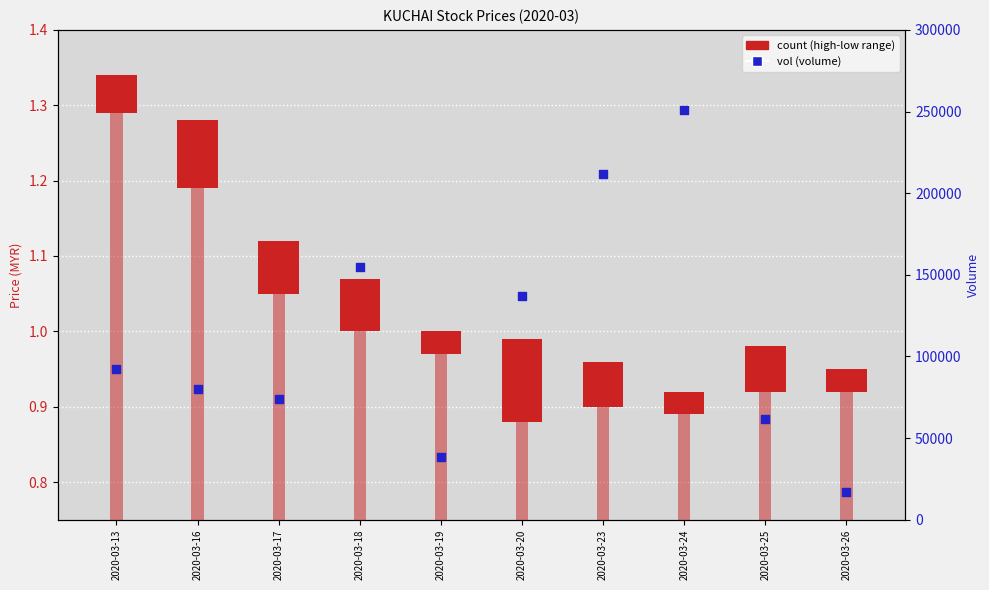

Which series reaches the maximum Y coordinate?

vol